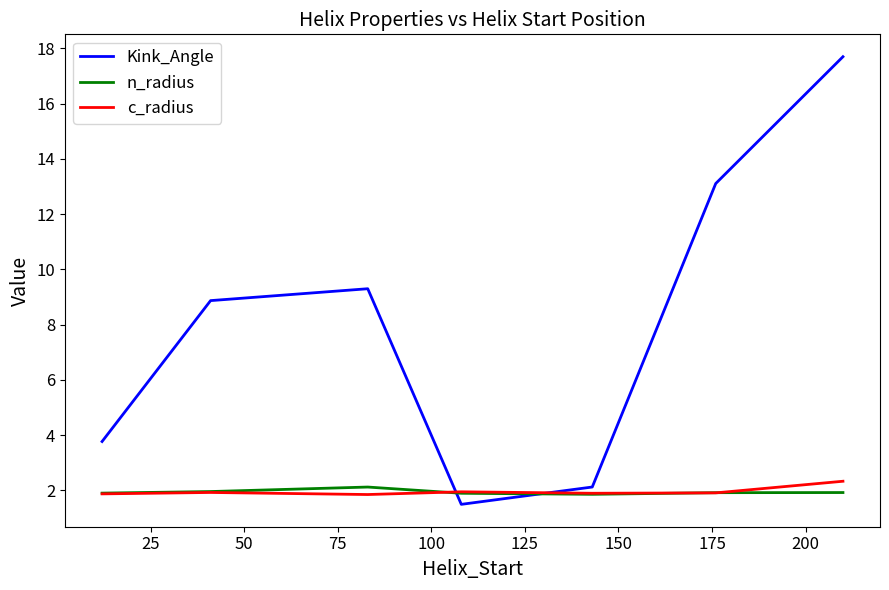

How many times do c_radius and Kink_Angle cross each other?

2